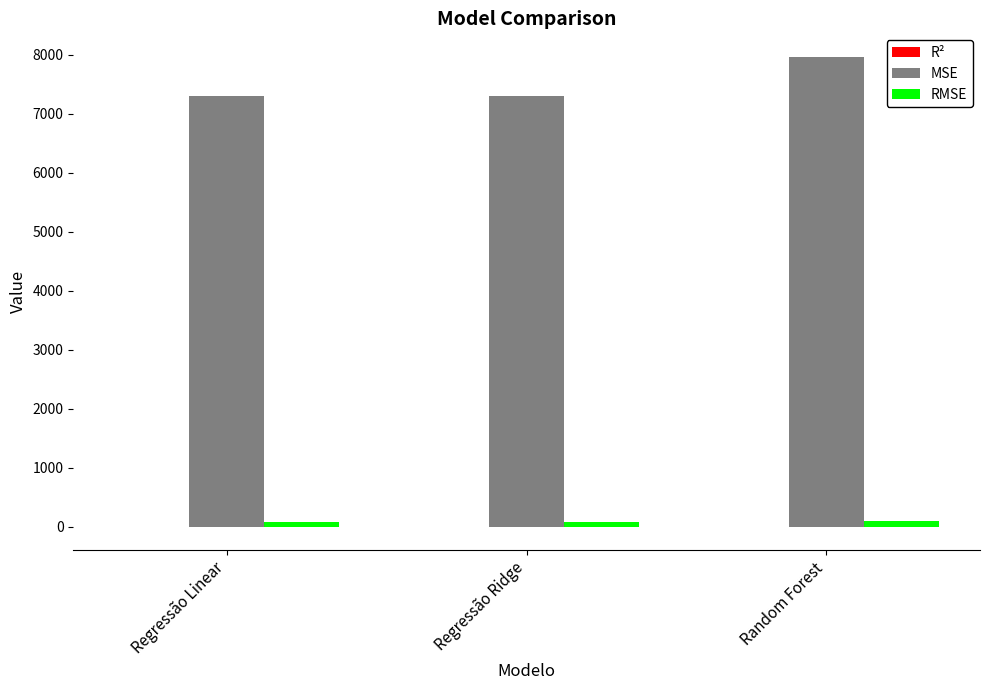

Is the value of MSE at Regressão Ridge greater than the value of RMSE at Regressão Ridge?

Yes